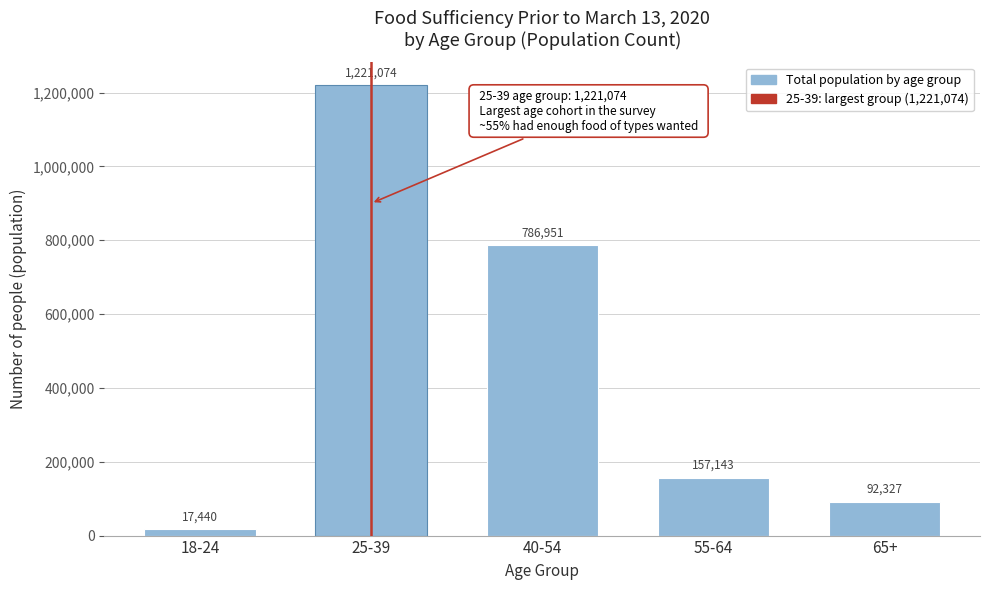

Reading right to left, transcribe all the data shown in this chart.

92327	157143	786951	1221074	17440